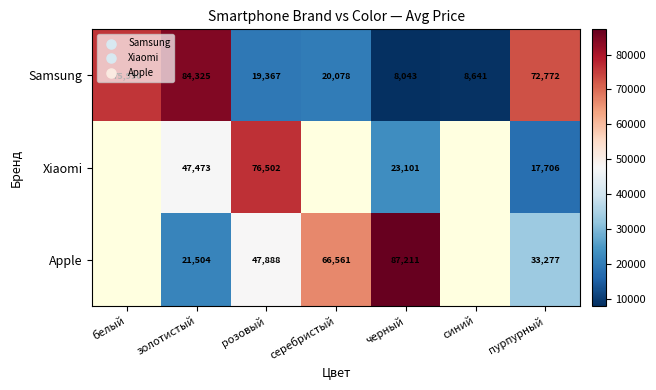

The value of Samsung at черный is 8043. True or false?

True